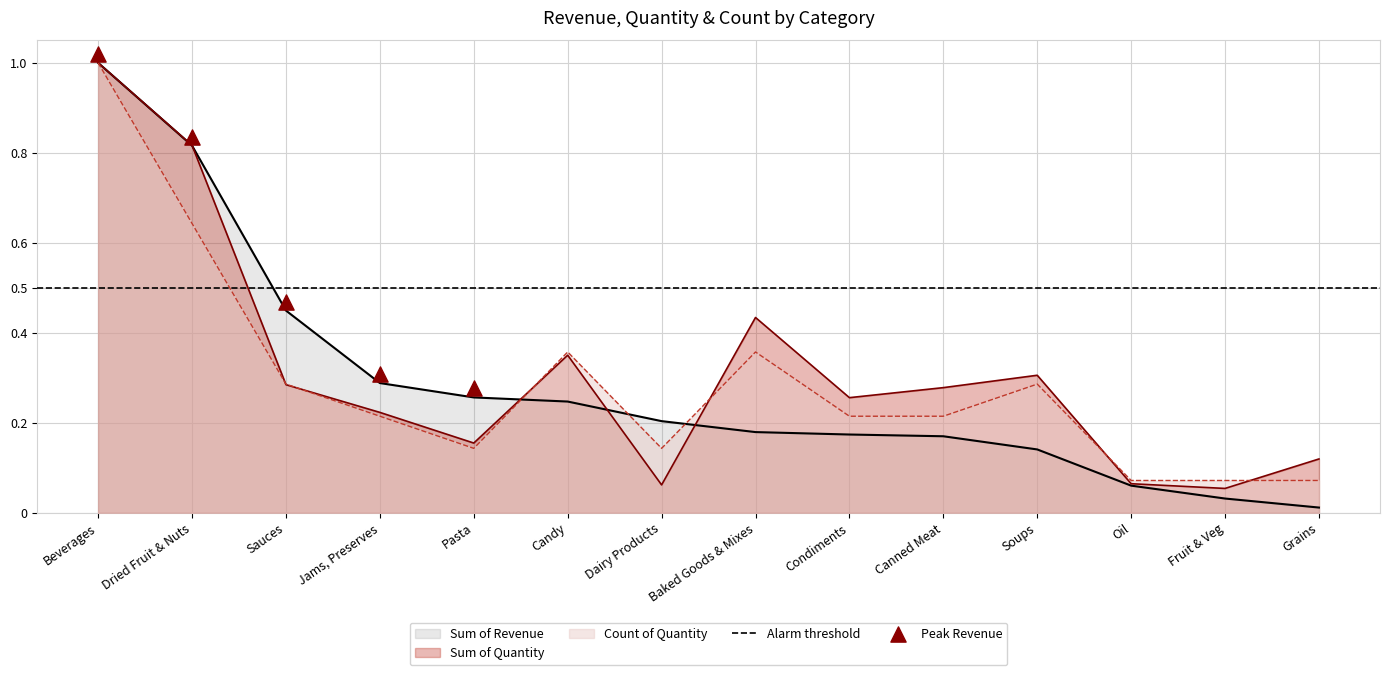

At how many categories does at least one series exceed 0?

14